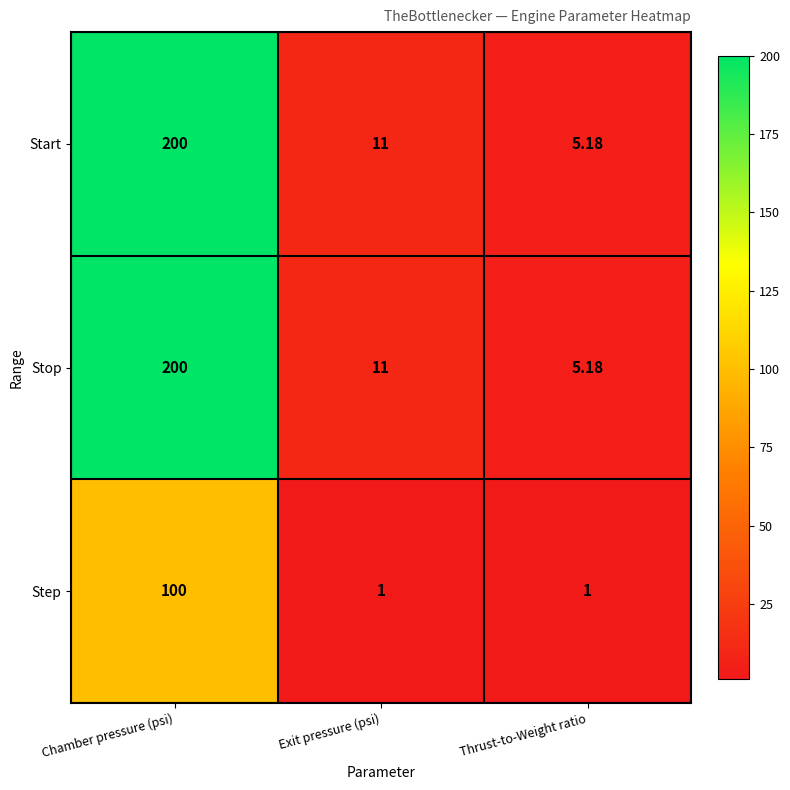

Where is Stop nearest to the value 102?

Exit pressure (psi)